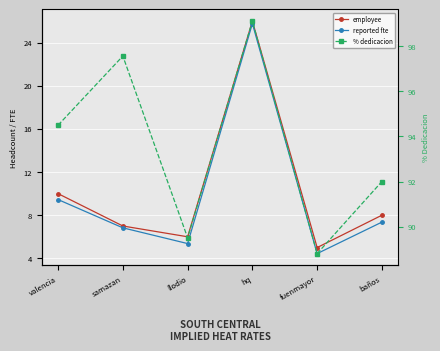

At hq, list the series in order from smallest to largest.

reported fte, employee, % dedicacion